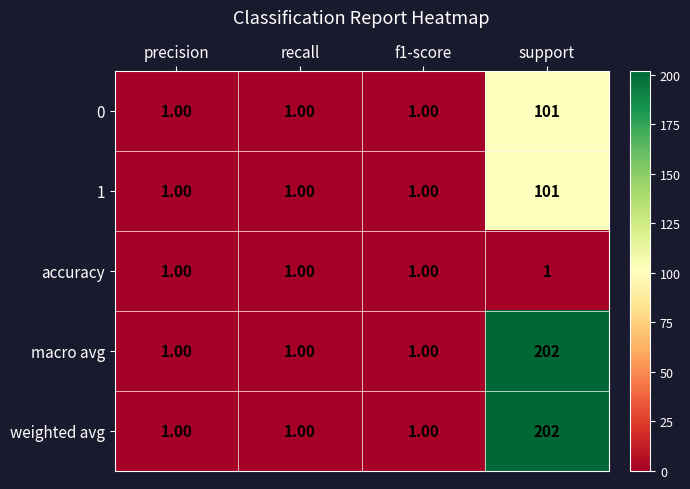

What is the sum of the 1 values at support and f1-score?

102